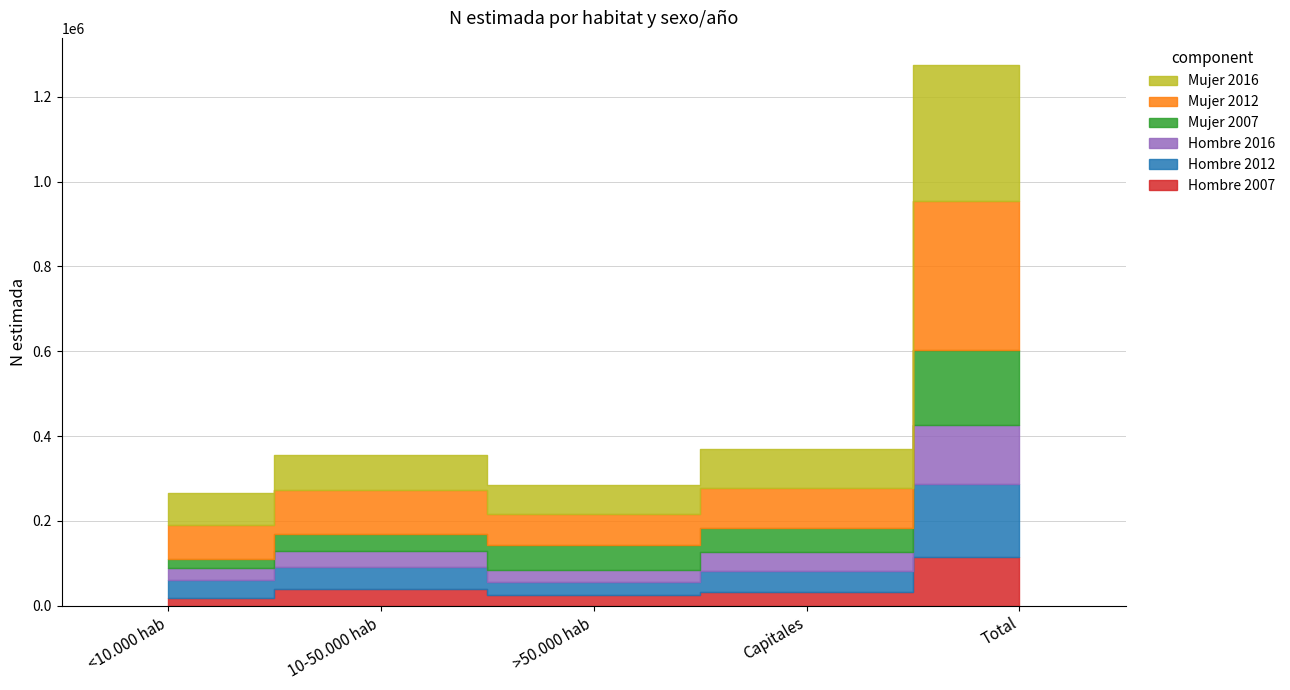

What is the difference between the maximum and minimum values in the Mujer 2012 series?

277375